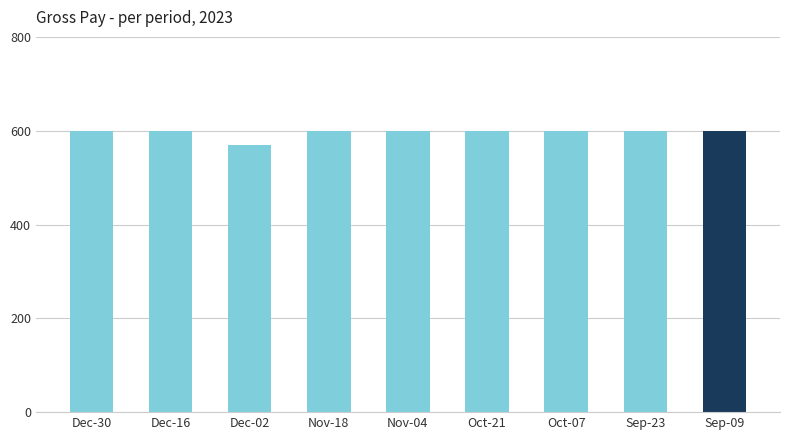

What position from the left is Sep-09?

9